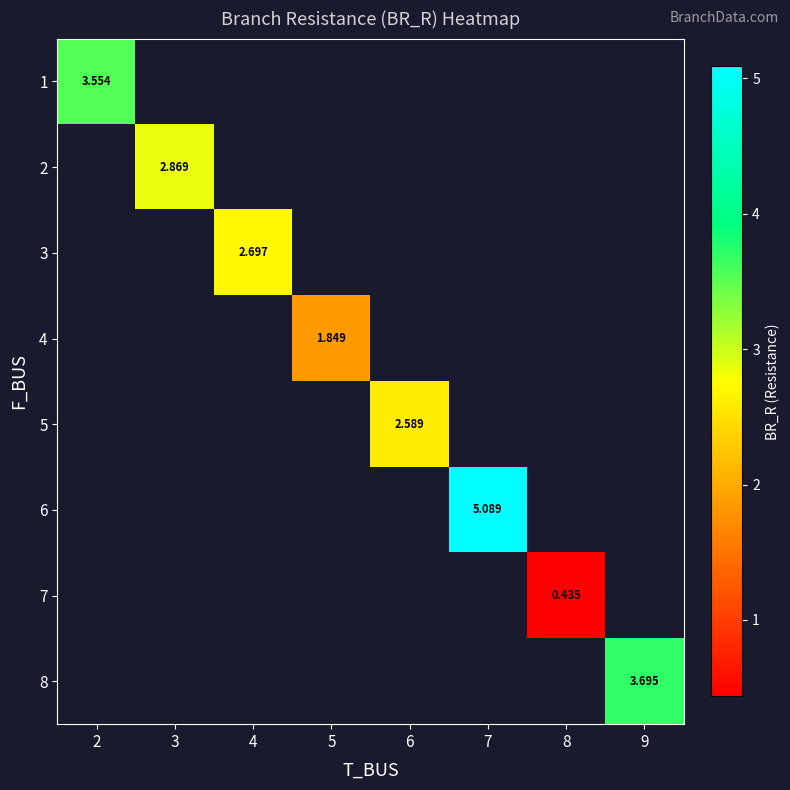

Which has a higher value, 6 or 7?

7